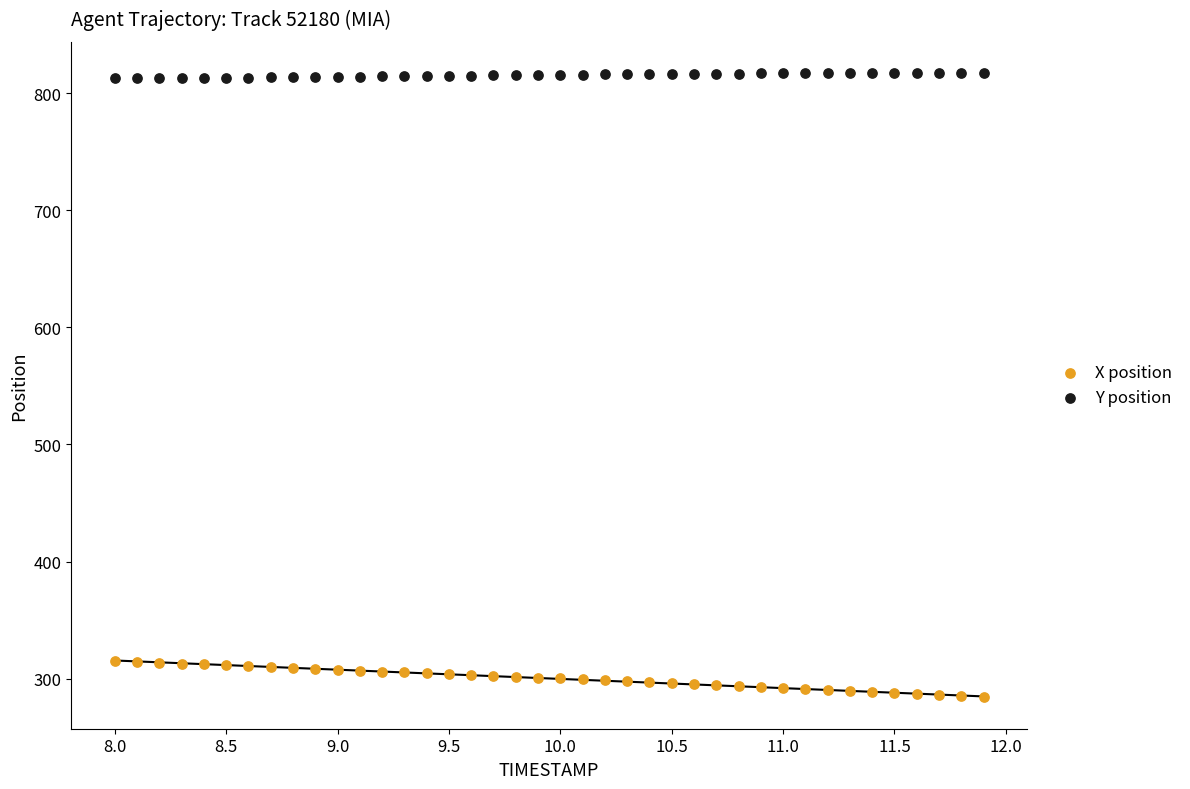

Which series contains the lowest Y value?

X position